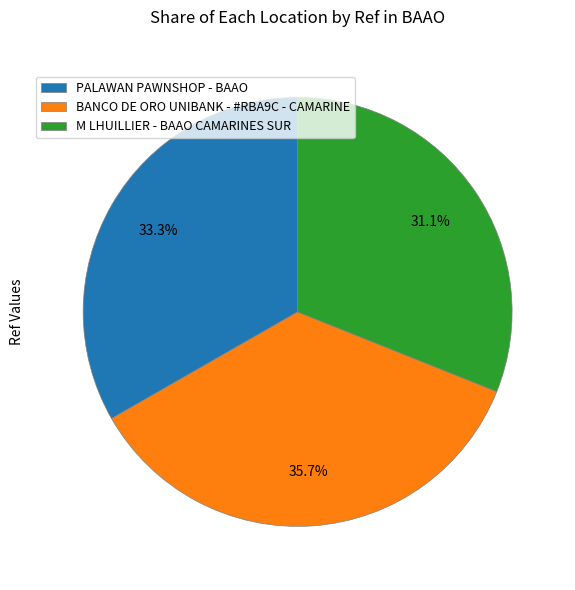

Combined, what portion of the pie is BANCO DE ORO UNIBANK - #RBA9C - CAMARINE and M LHUILLIER - BAAO CAMARINES SUR?

66.7%